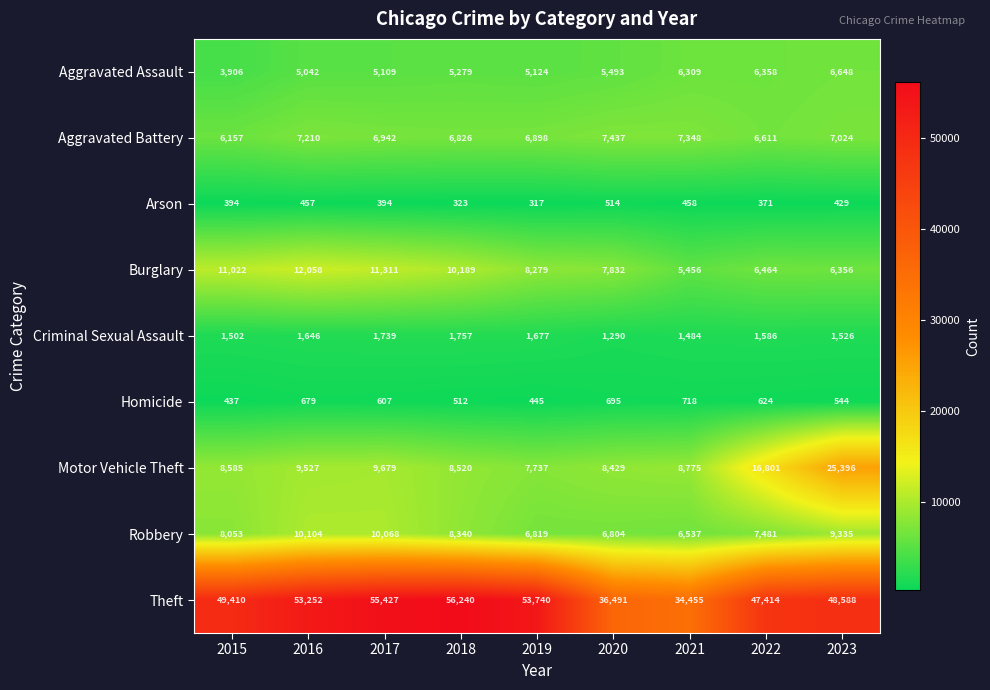

At how many categories does at least one series exceed 36390?

8